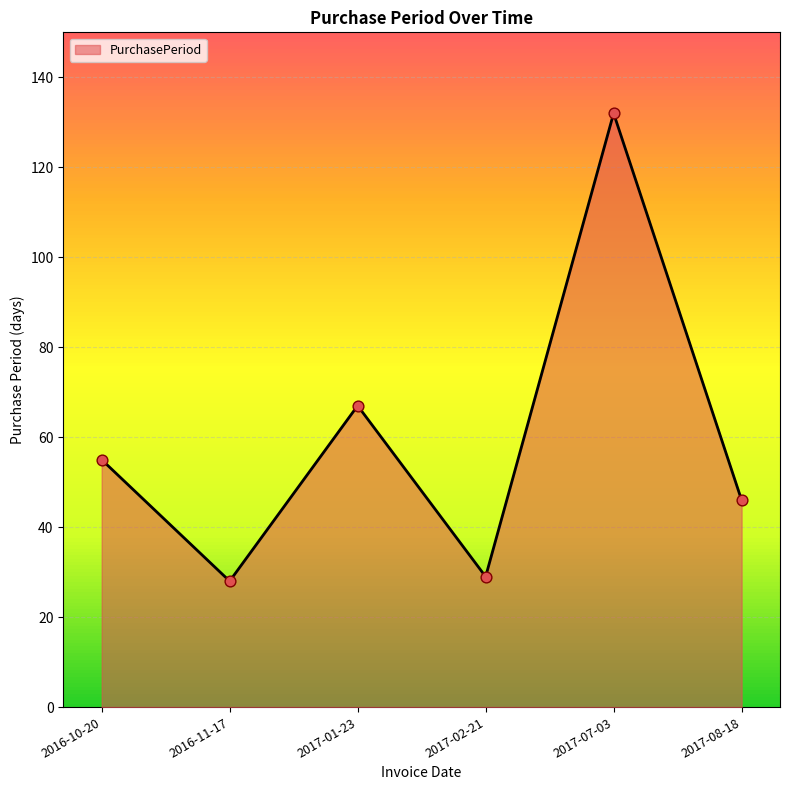

What is the ratio of the value at 2016-11-17 to the value at 2016-10-20?

0.5